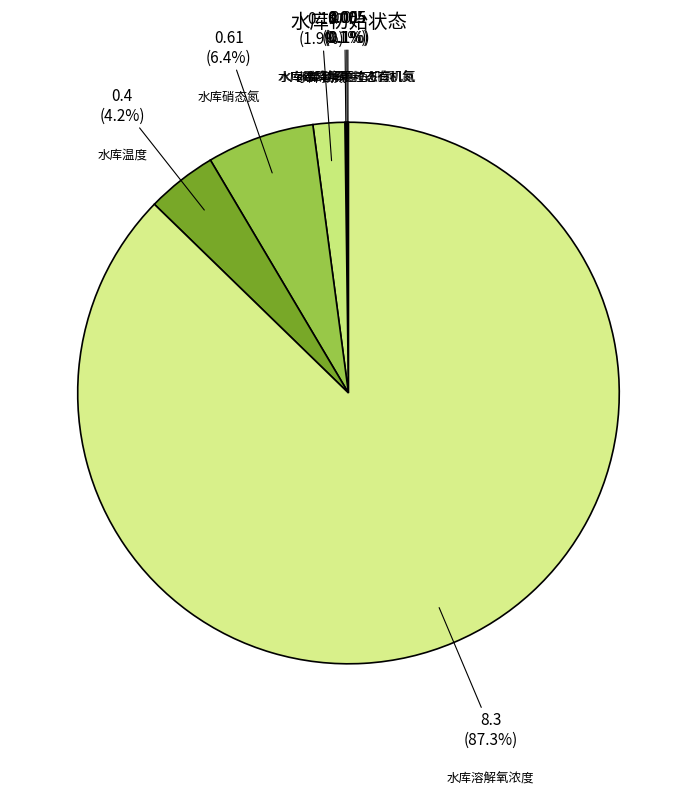

What is the largest slice in the pie chart?

水库溶解氧浓度